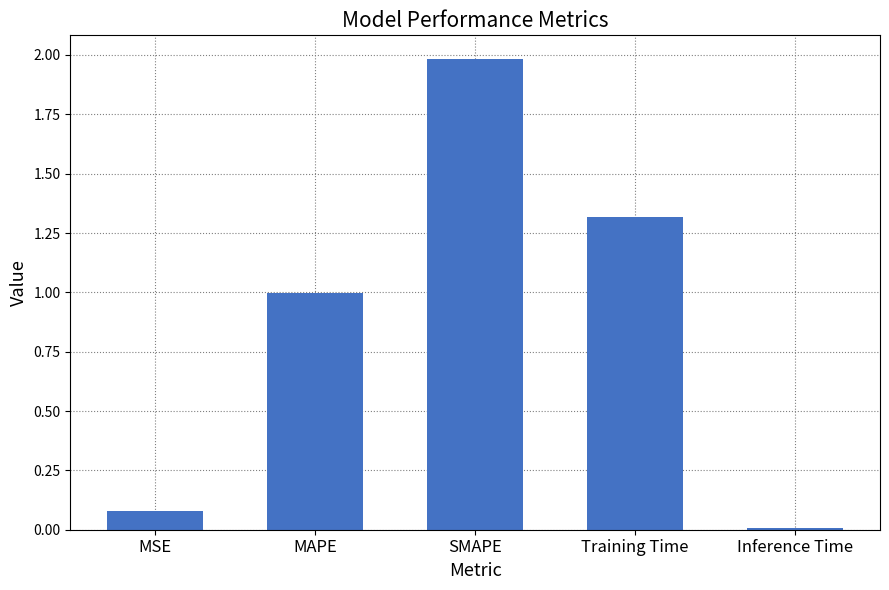

List the labels in order of value, smallest first.

Inference Time, MSE, MAPE, Training Time, SMAPE